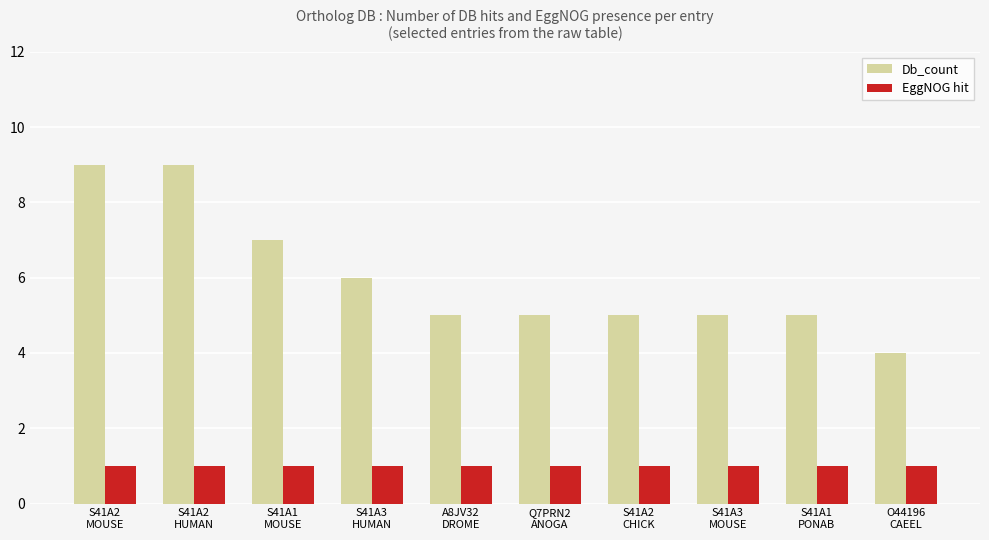

Does the chart contain stacked bars?

No